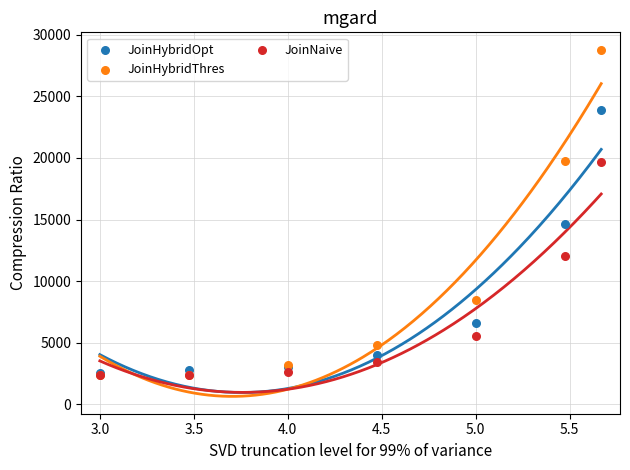

In the JoinHybridThres series, what Y value is closest to 15572?

19792